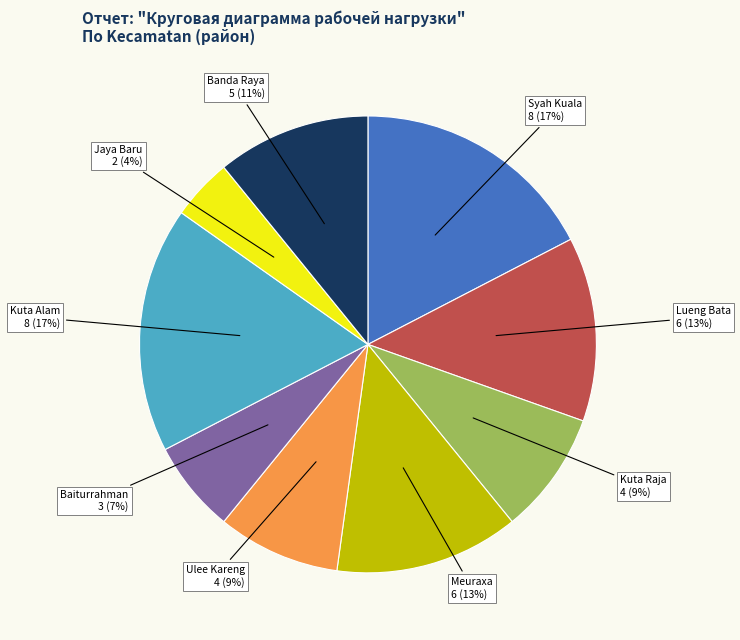

To the nearest percent, what is the average slice percentage?

11%